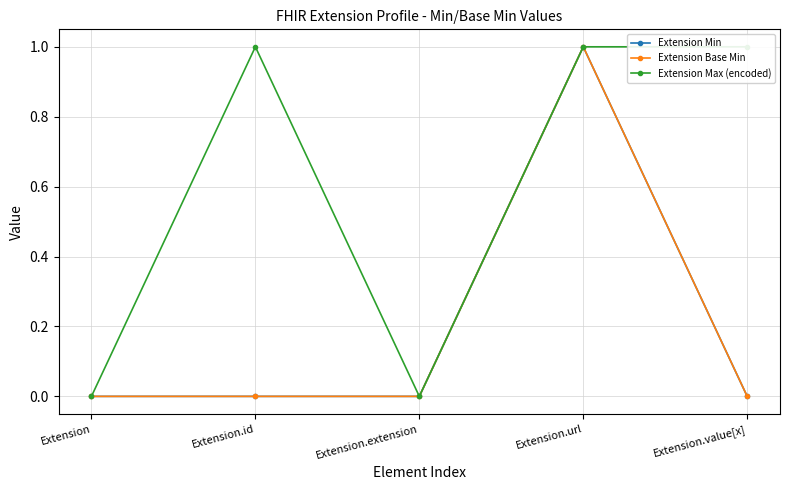

Does the chart display data point markers on the line(s)?

Yes